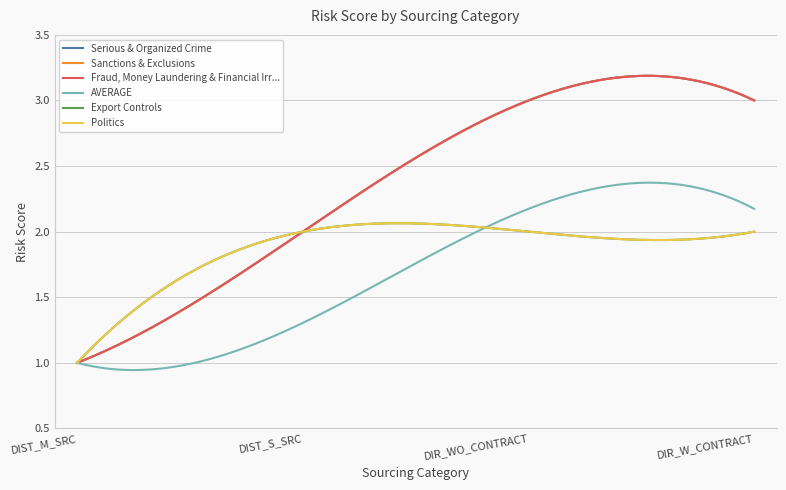

Is this an area chart (filled region under the line)?

No